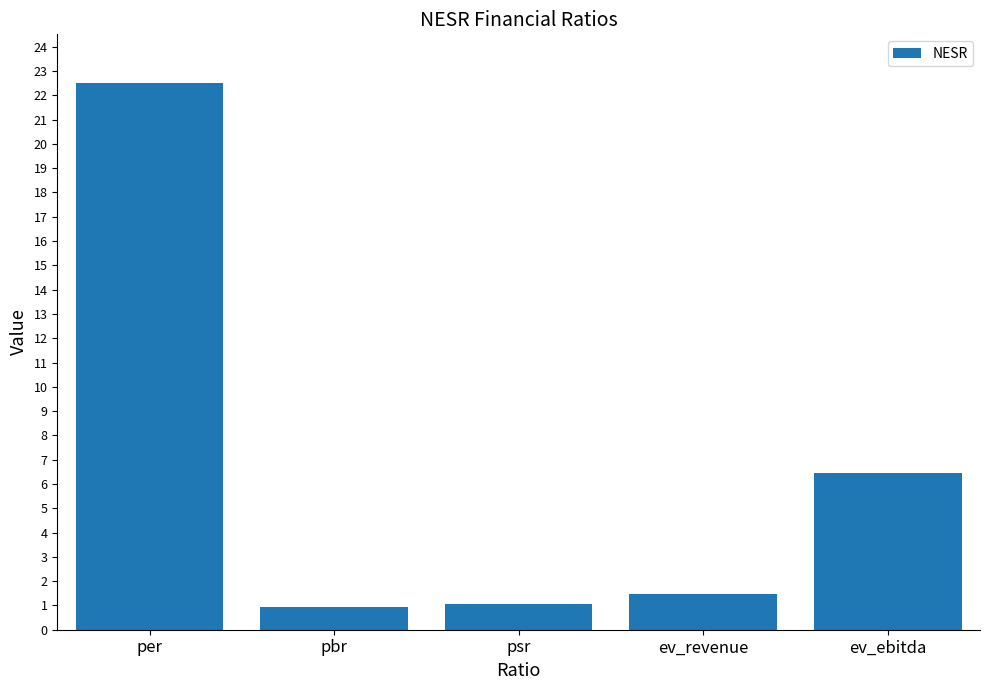

Reading left to right, transcribe all the data shown in this chart.

22.5	0.9	1.1	1.5	6.5